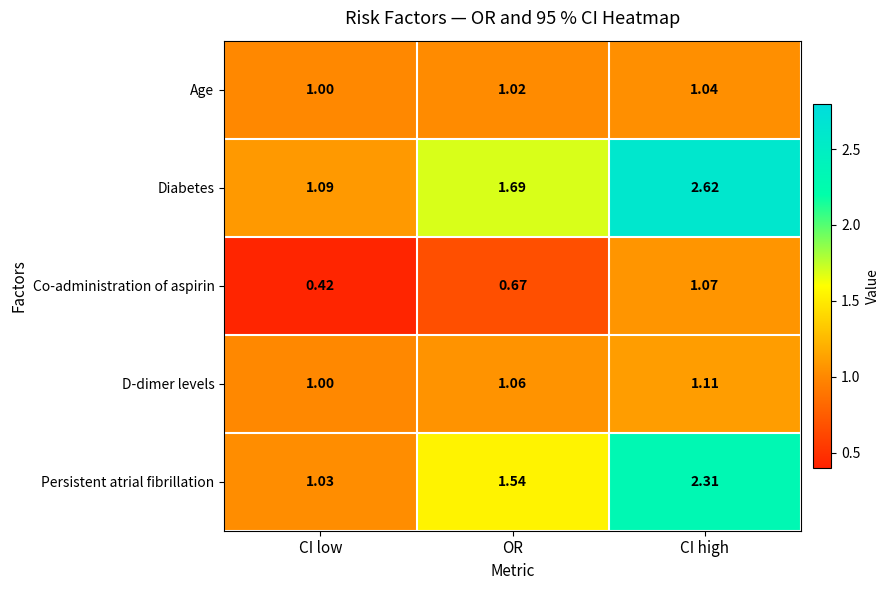

Which series has the largest range (max minus min)?

Diabetes